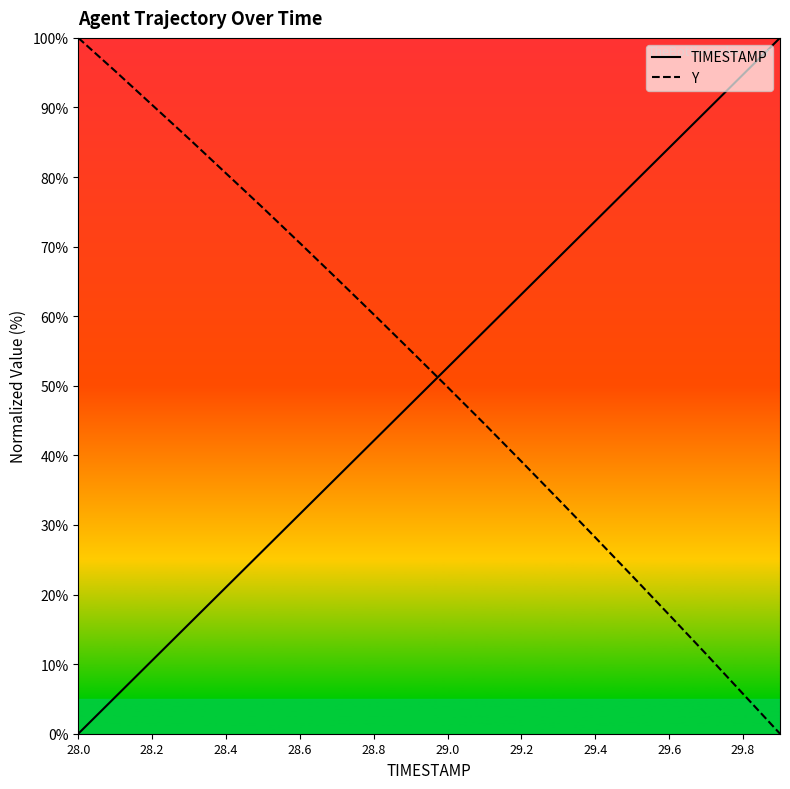

Is it true that Y equals 90.4 at 28.2?

True